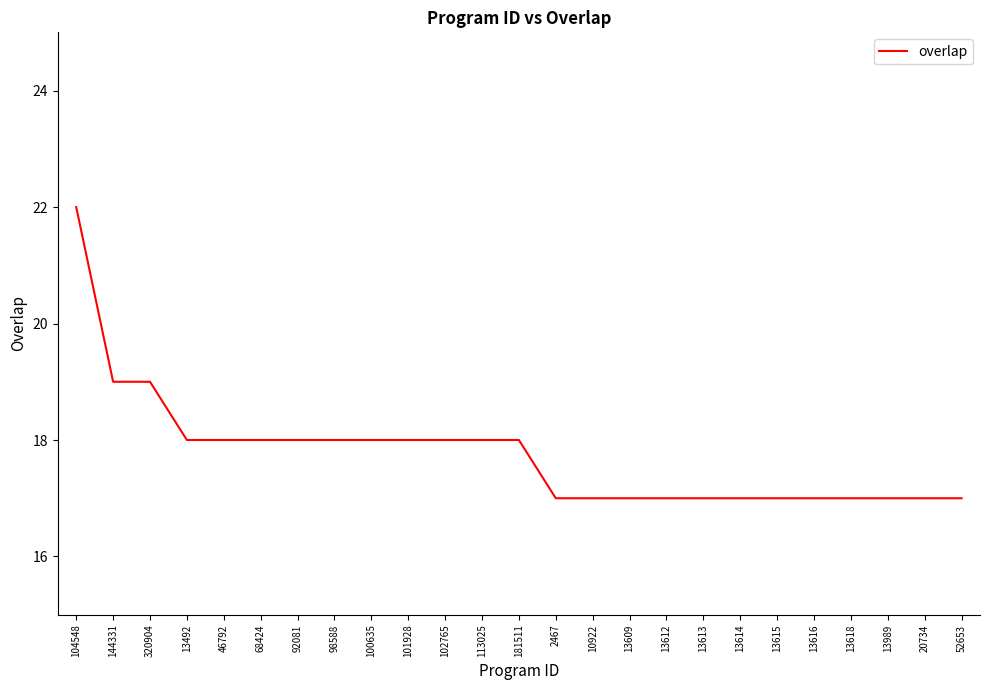

The chart shows a value of 5 at 113025. True or false?

False